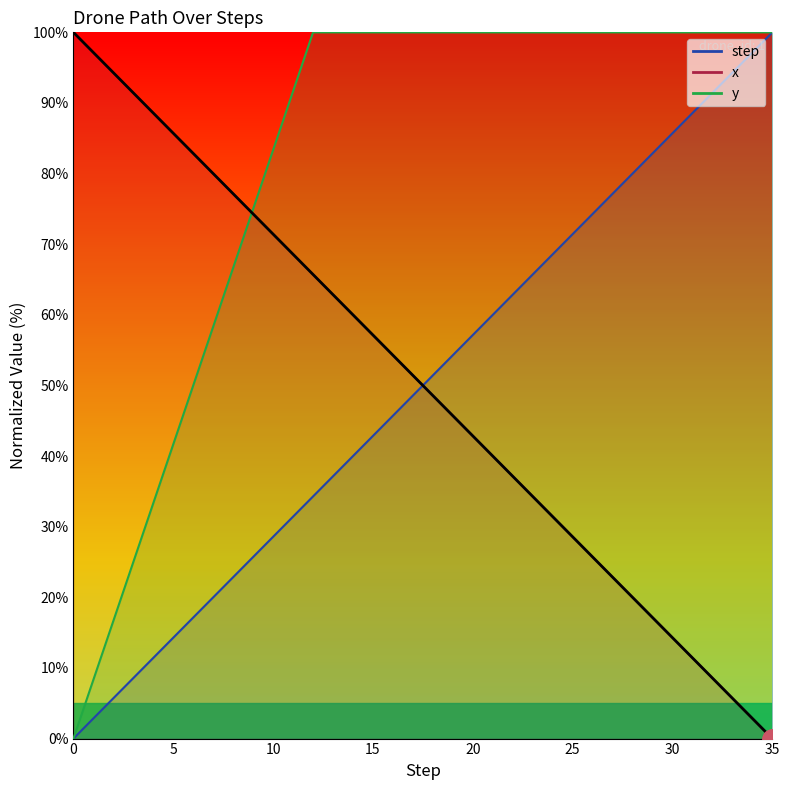

Does the chart display data point markers on the line(s)?

No